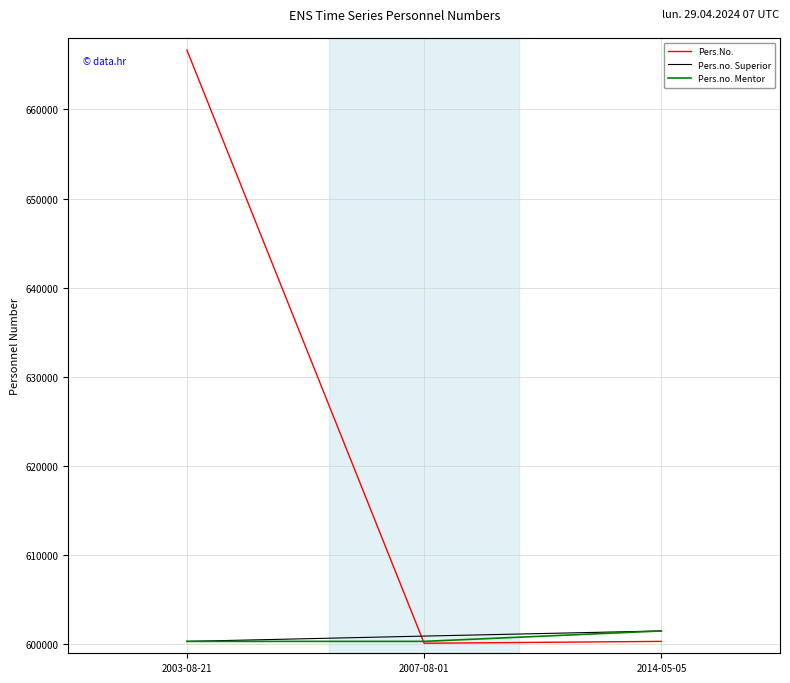

What is the highest value of the Pers.no. Mentor series?

601505